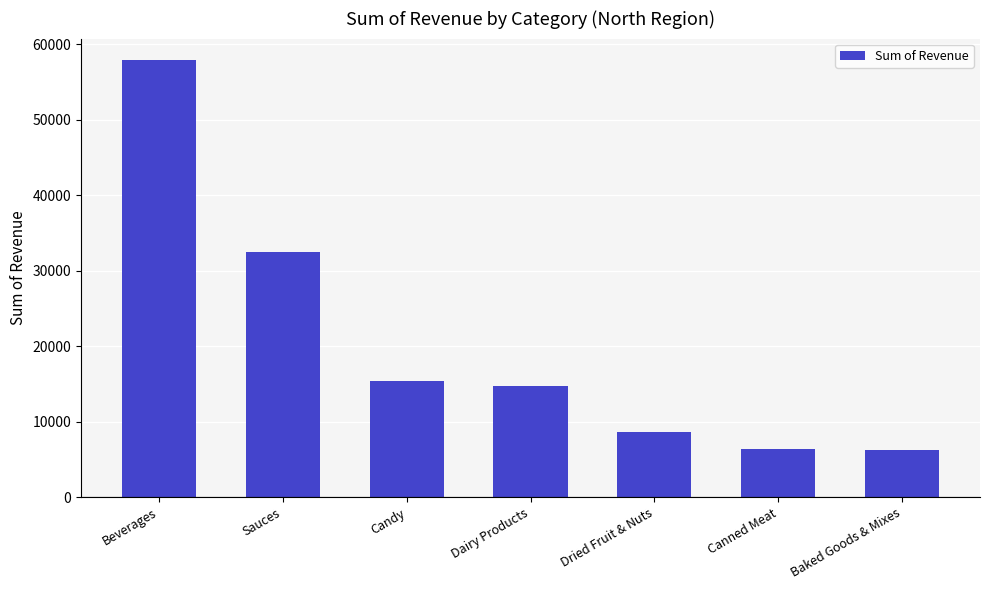

What is the difference between the values at Sauces and Canned Meat?

26092.0